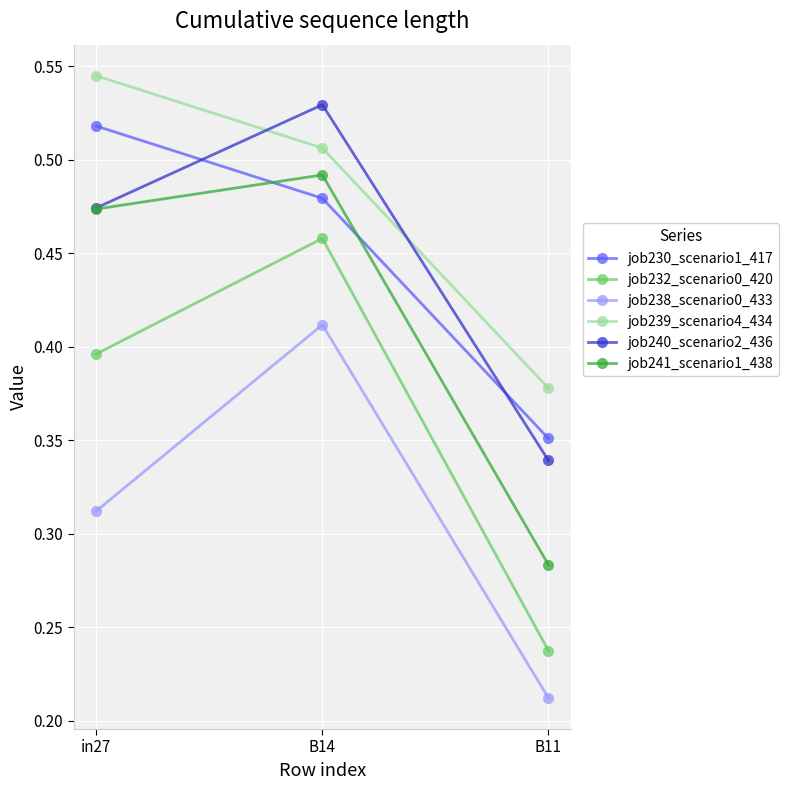

True or false: job241_scenario1_438 has a value of 0.5 at B11.

False